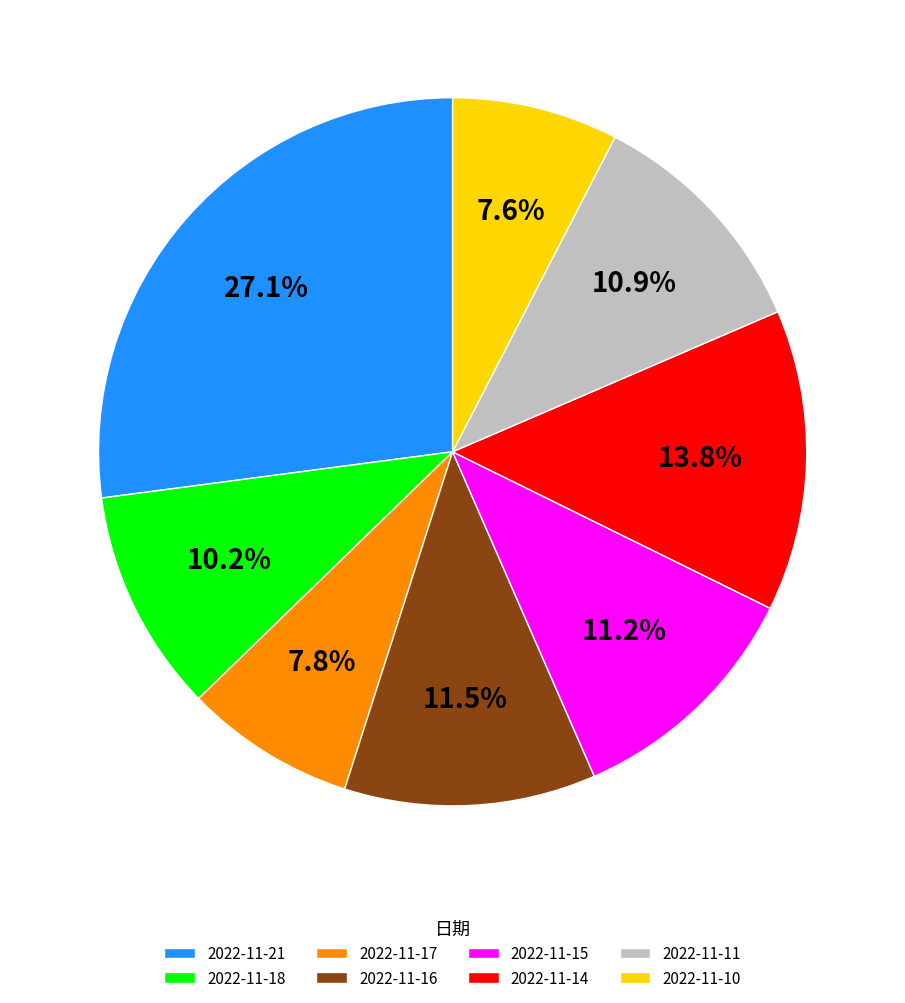

Is there any slice that represents more than half of the pie?

No